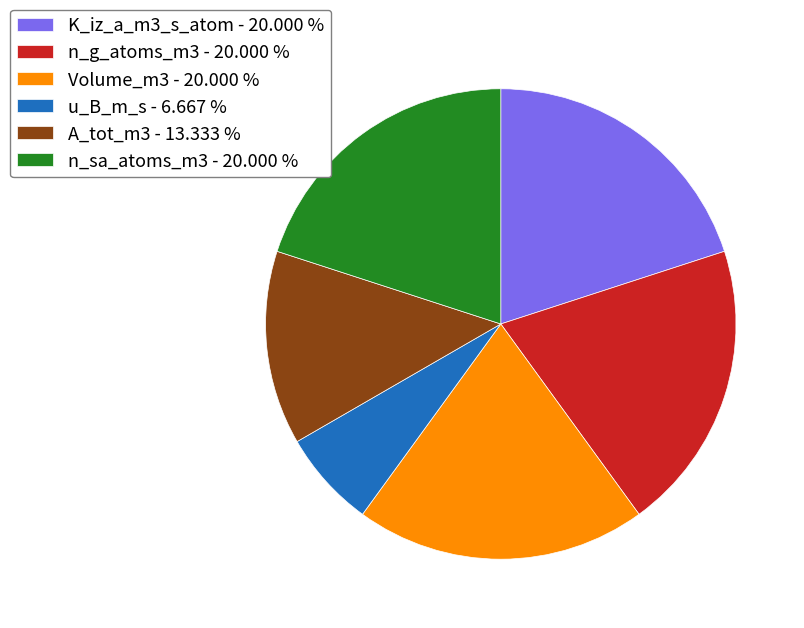

Approximately how many times larger is the value at n_sa_atoms_m3 compared to A_tot_m3?

1.5